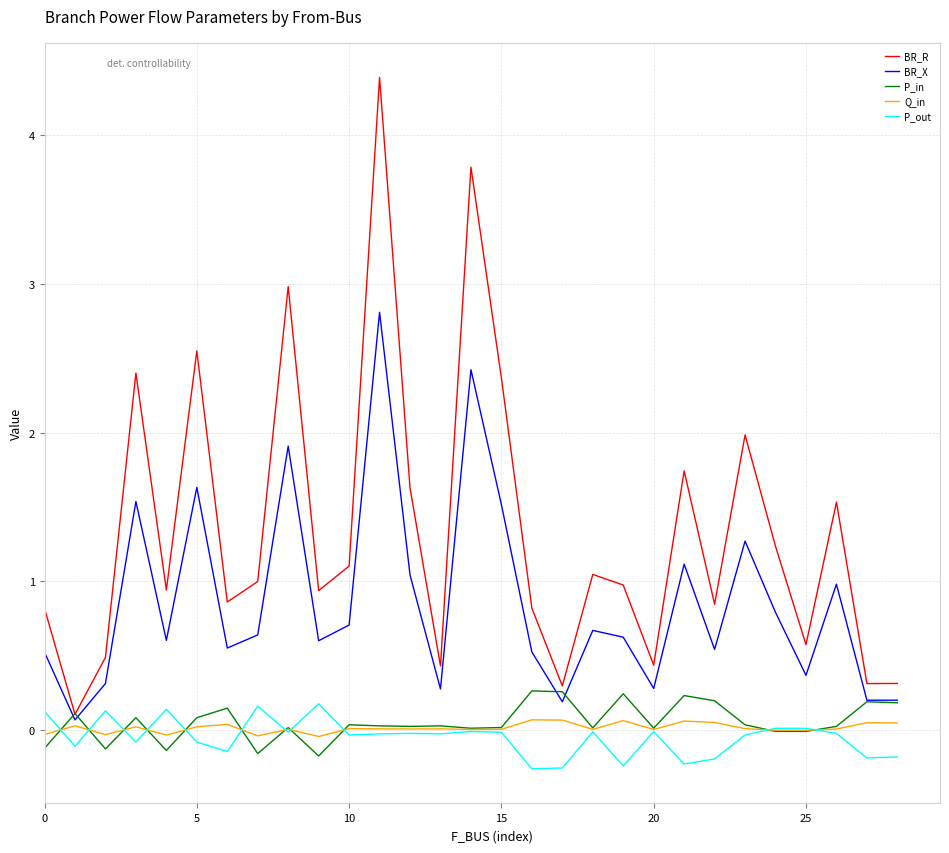

Which series has the widest spread of values?

BR_R